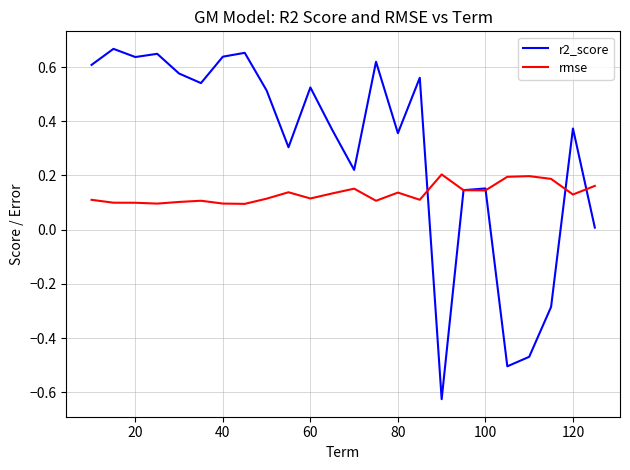

Which series has the largest total across all categories?

r2_score